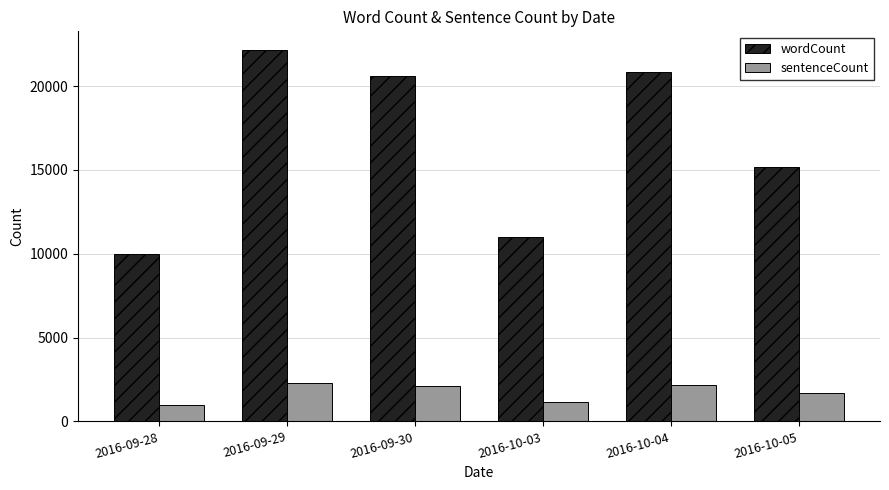

What is the value of the sentenceCount bar at the 2nd from the left?

2317